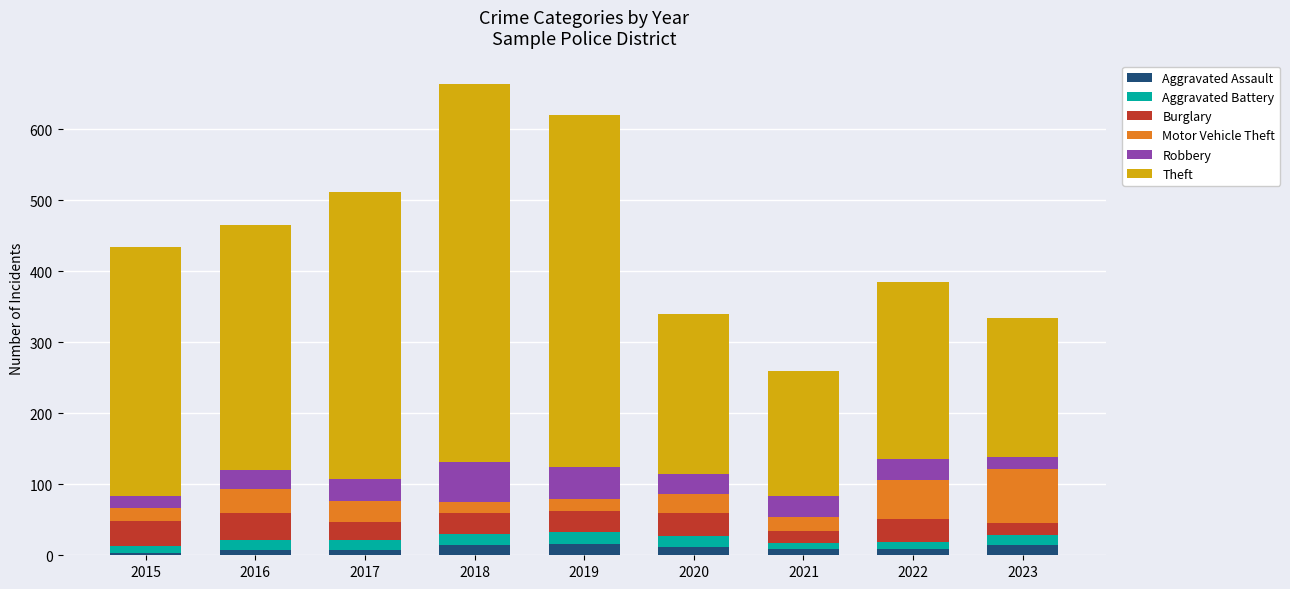

What is the total value across all series at 2019?

620